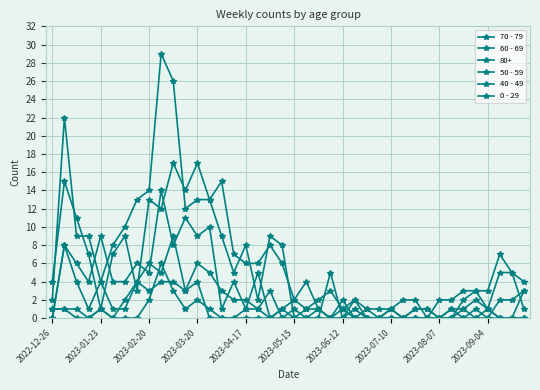

Is this an area chart (filled region under the line)?

No